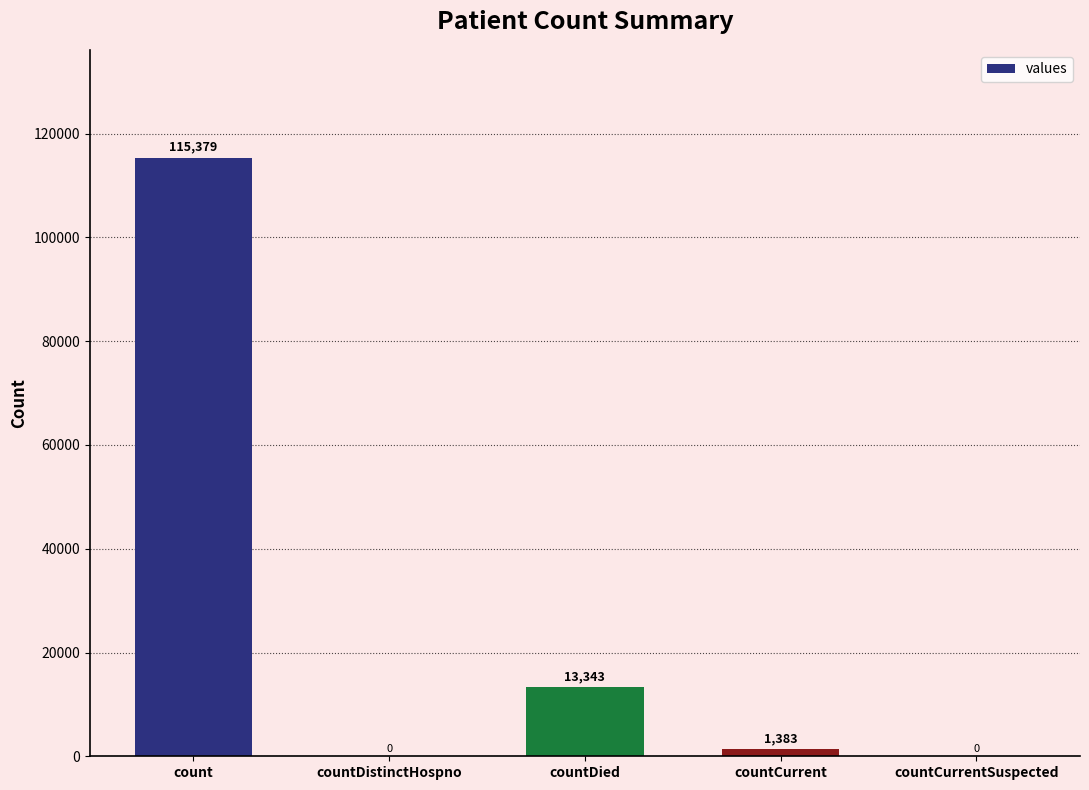

Where does the data first go above 1383?

count